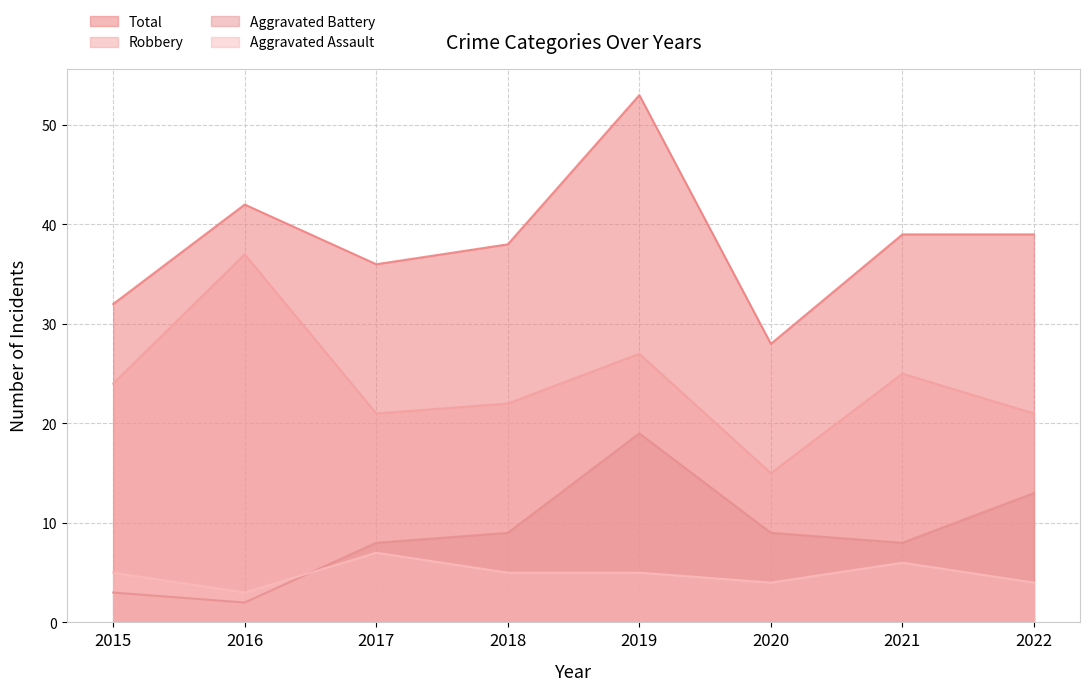

At which category does Robbery reach its first local peak?

2016